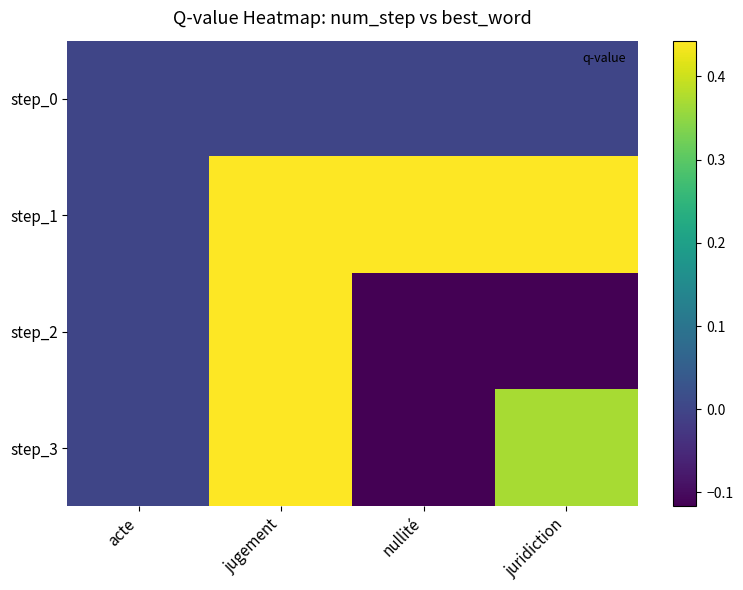

How many data points does each series have?

4